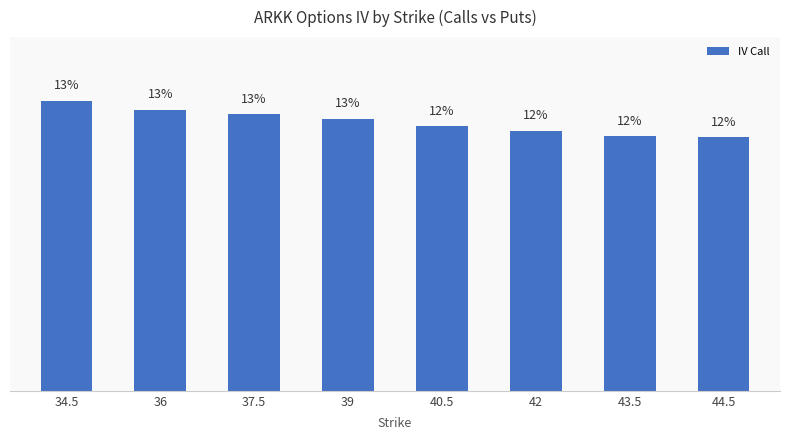

The chart shows a value of 17.1 at 44.5. True or false?

False